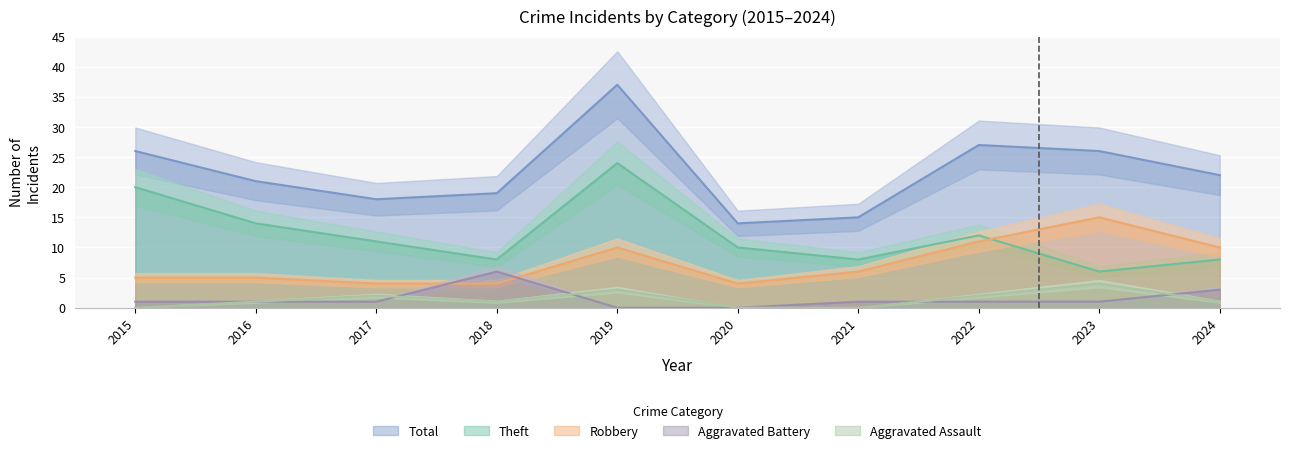

What are all the series names shown in the legend?

Aggravated Assault, Aggravated Battery, Robbery, Theft, Total